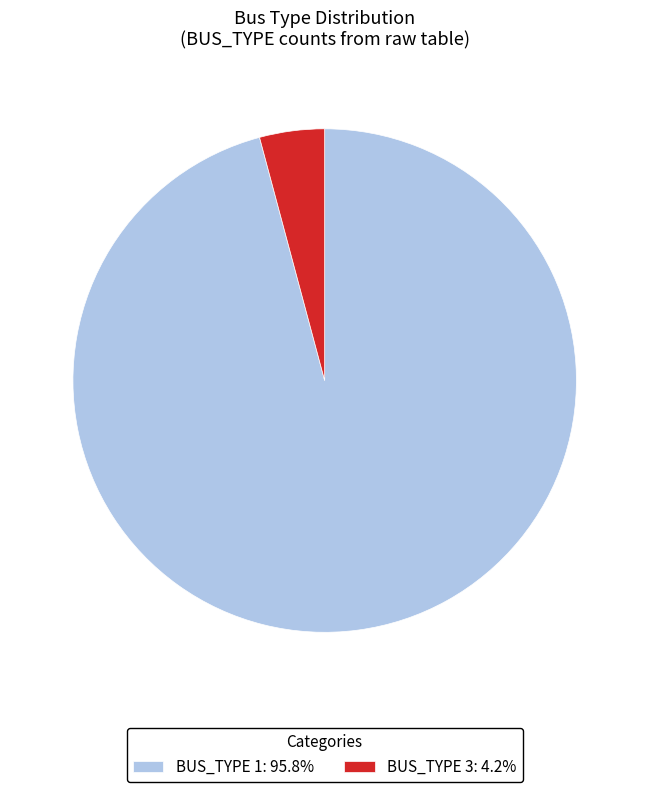

Combined, do BUS_TYPE 3 and BUS_TYPE 1 account for over 50%?

Yes